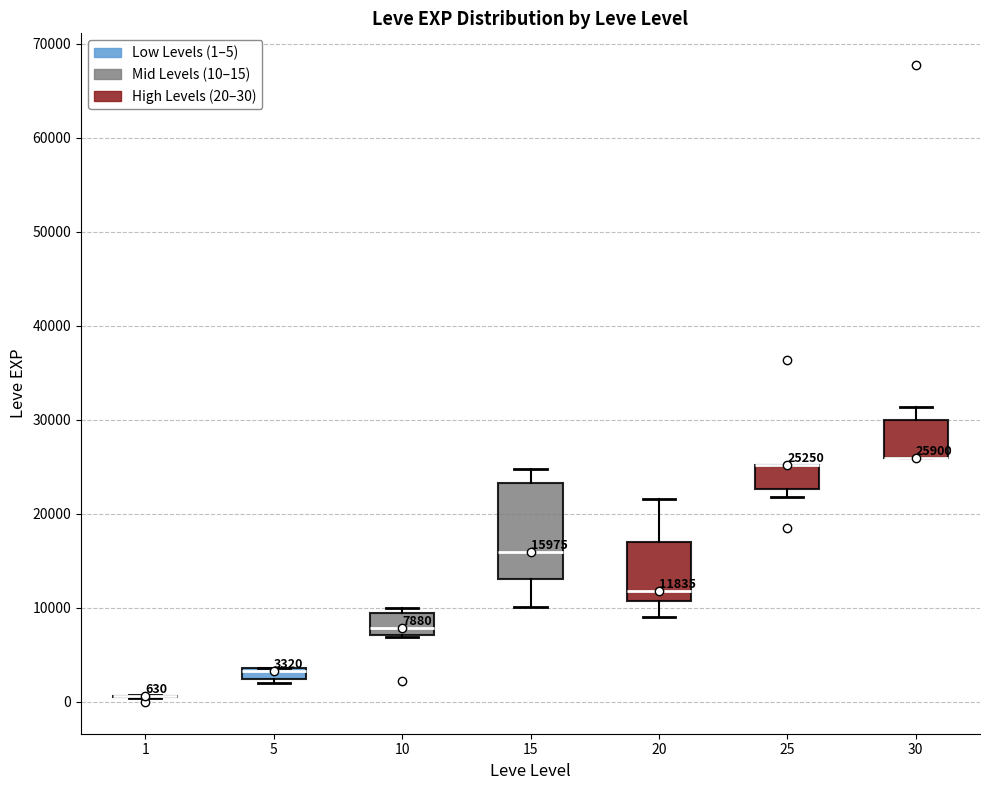

Which box is the tallest, from its lower edge to its upper edge?

15